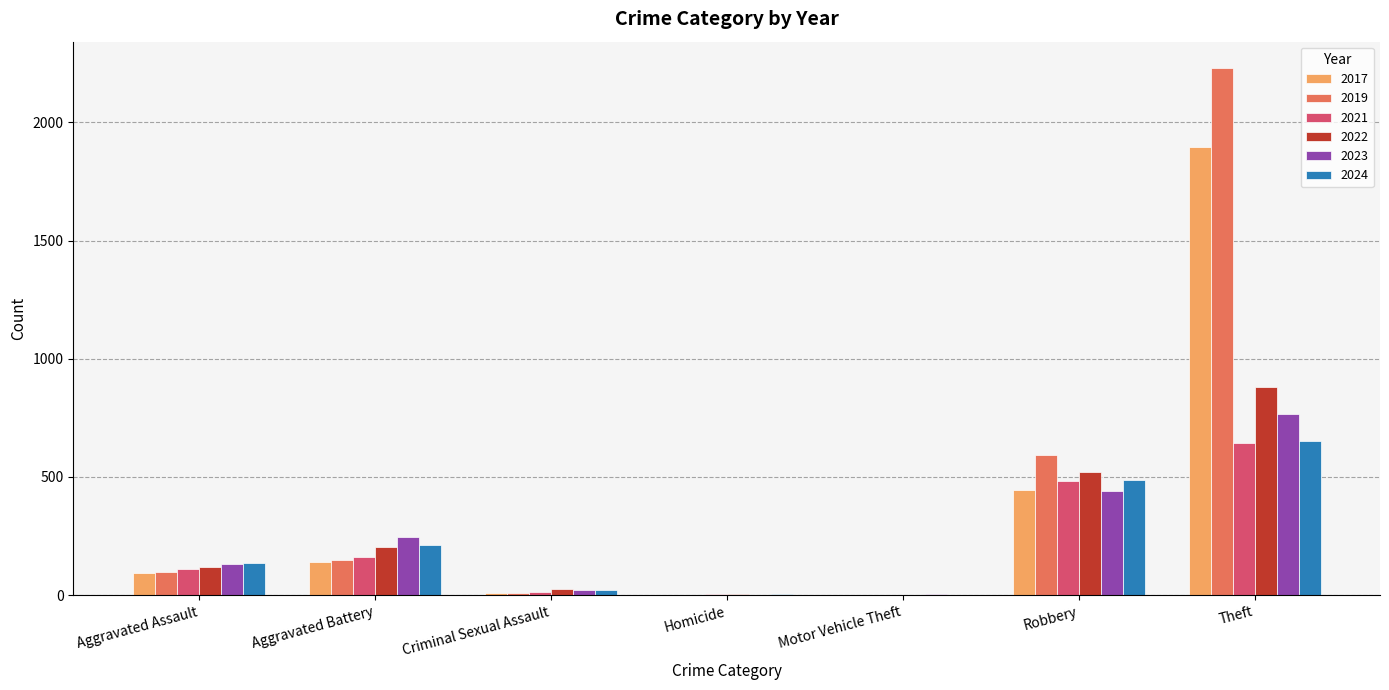

Which series has the largest range (max minus min)?

2019